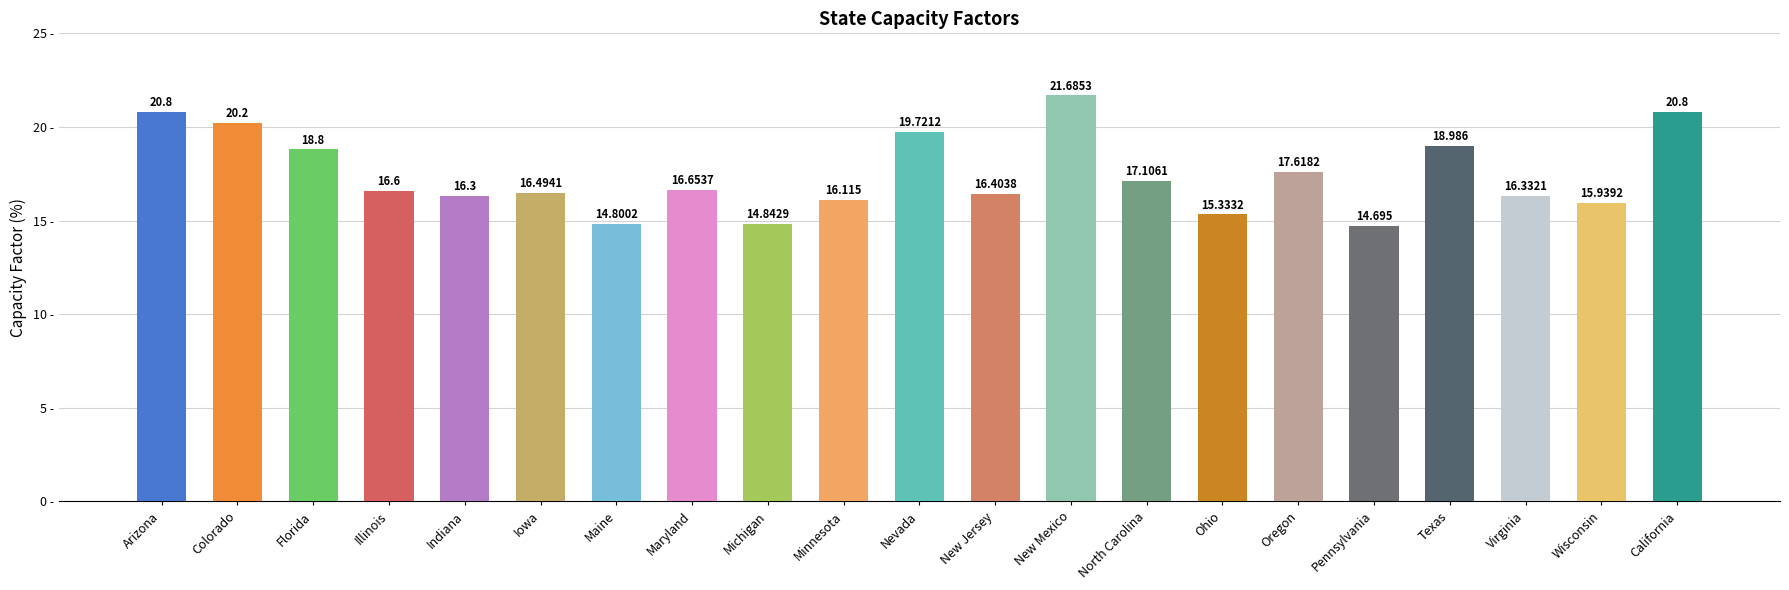

What is the smallest value displayed?

14.7